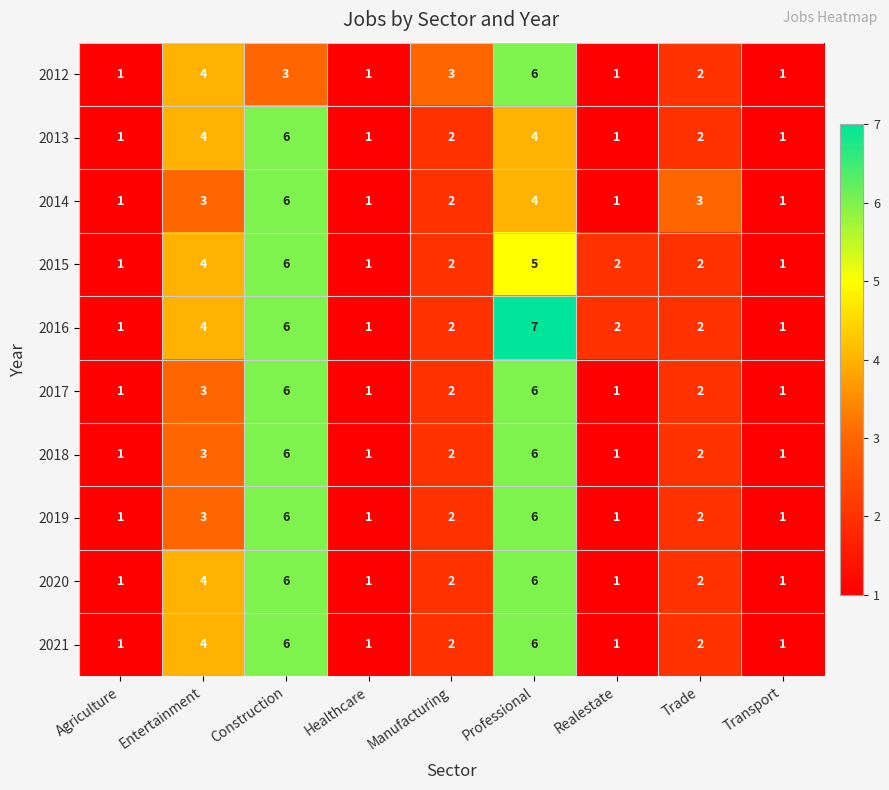

Is the value of 2014 at Entertainment greater than the value of 2012 at Agriculture?

Yes